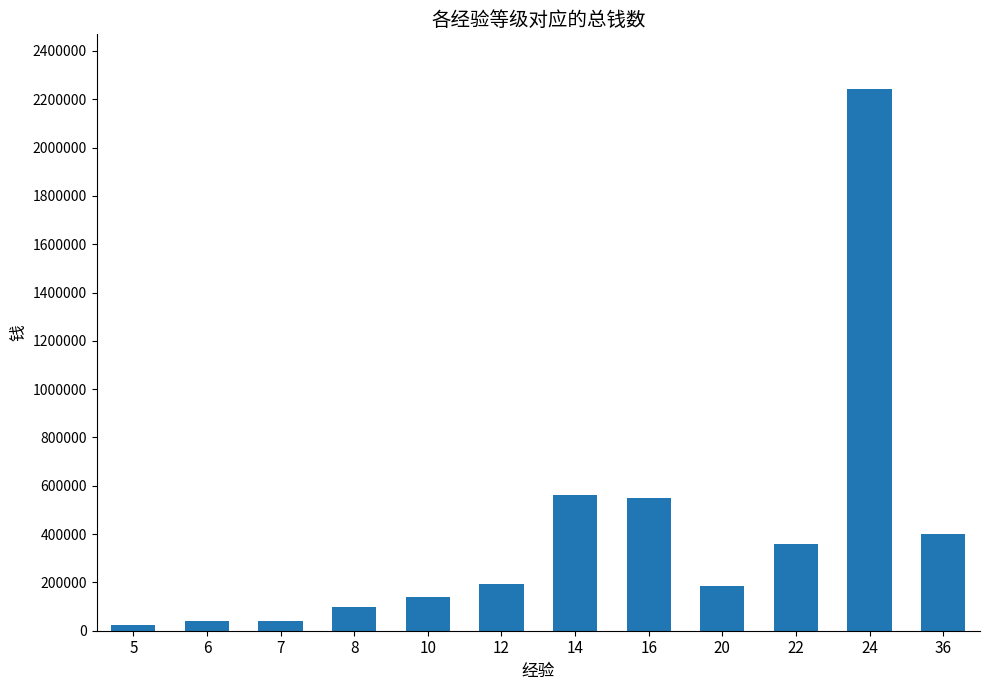

Approximately how many times larger is the value at 16 compared to 8?

5.6